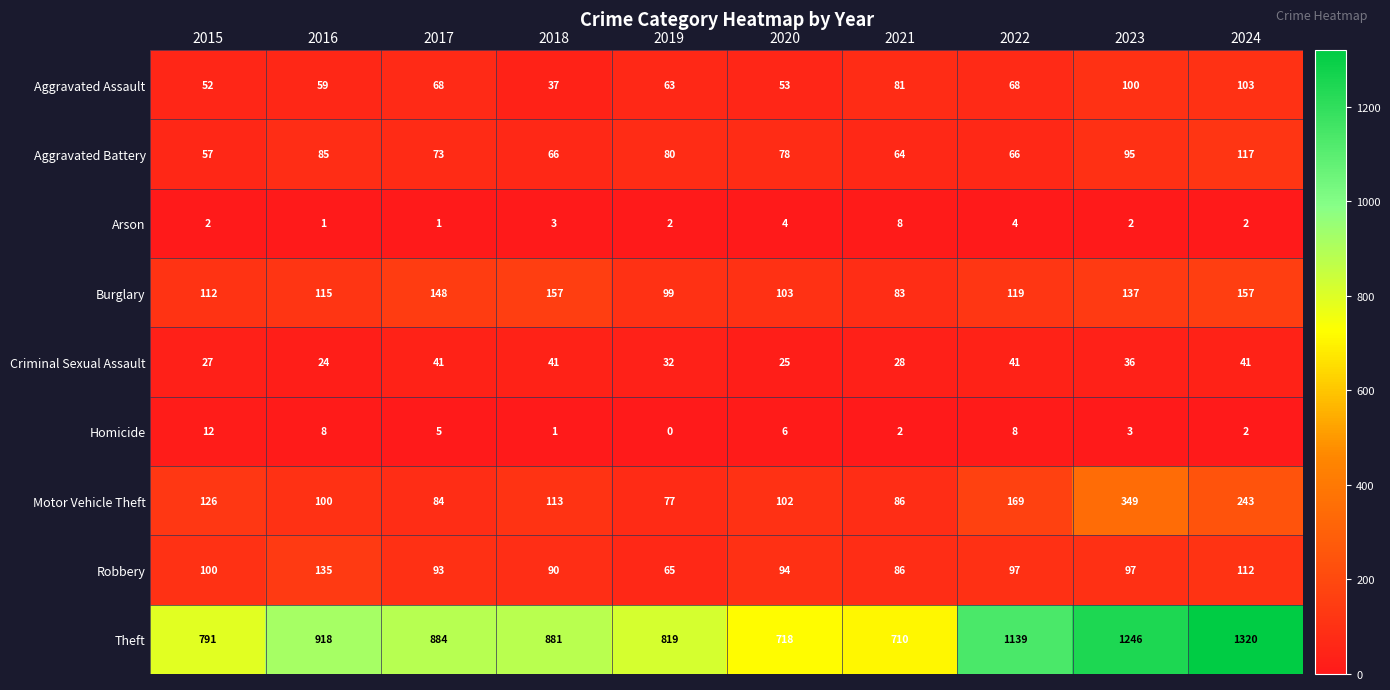

The value of Criminal Sexual Assault at 2018 is 28. True or false?

False